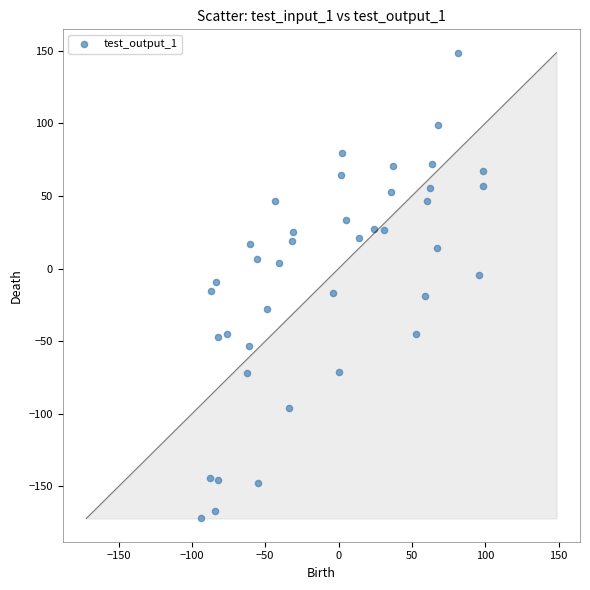

What is the range of Y values (max minus min)?

320.6